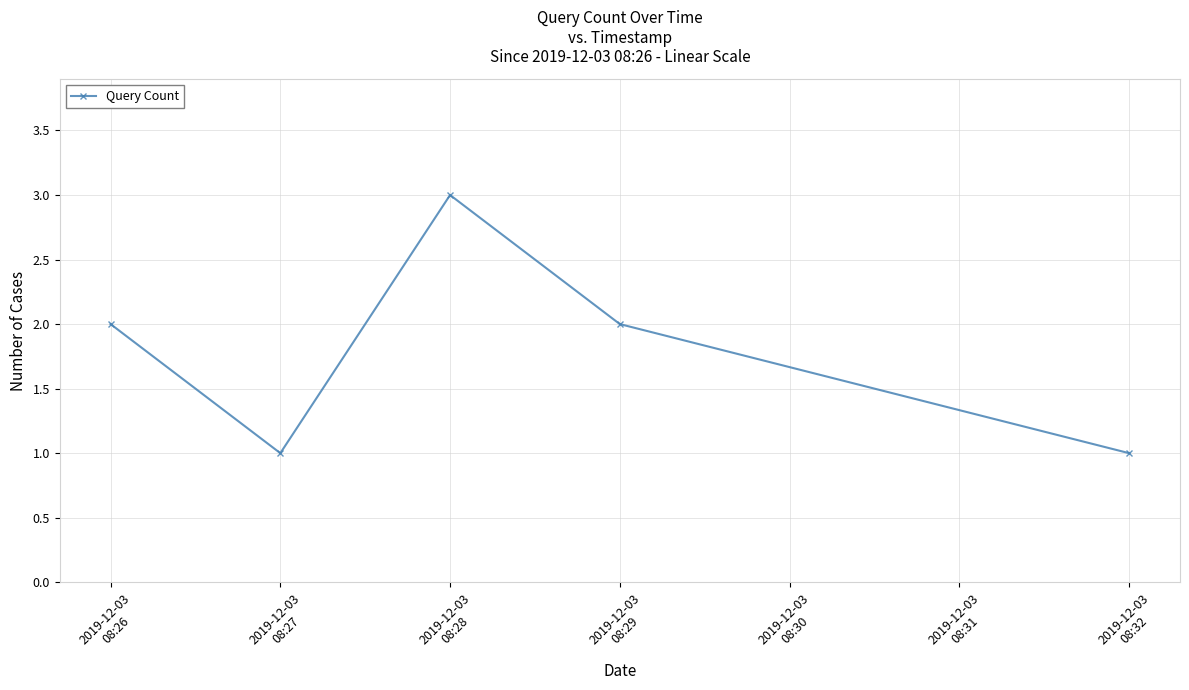

What is the value of the 4th point from the left?

2